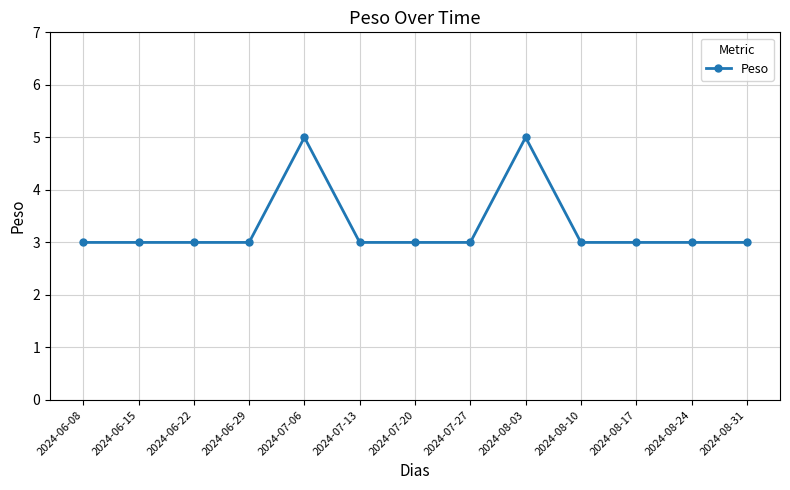

What is the sum of the values at 2024-08-10 and 2024-06-15?

6